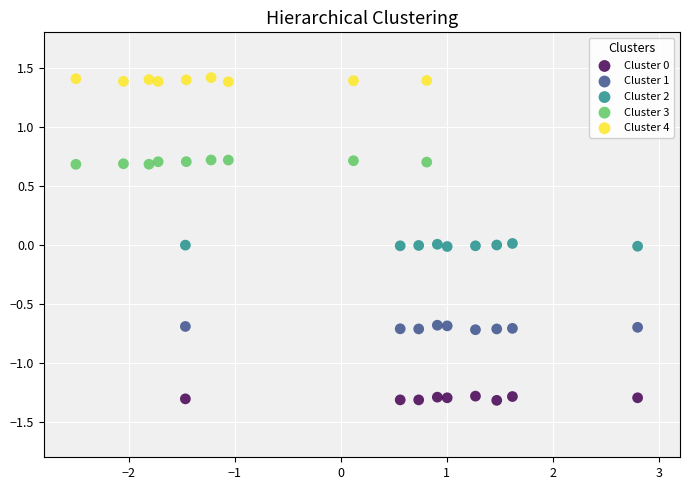

Which series contains the highest Y value?

Cluster 4